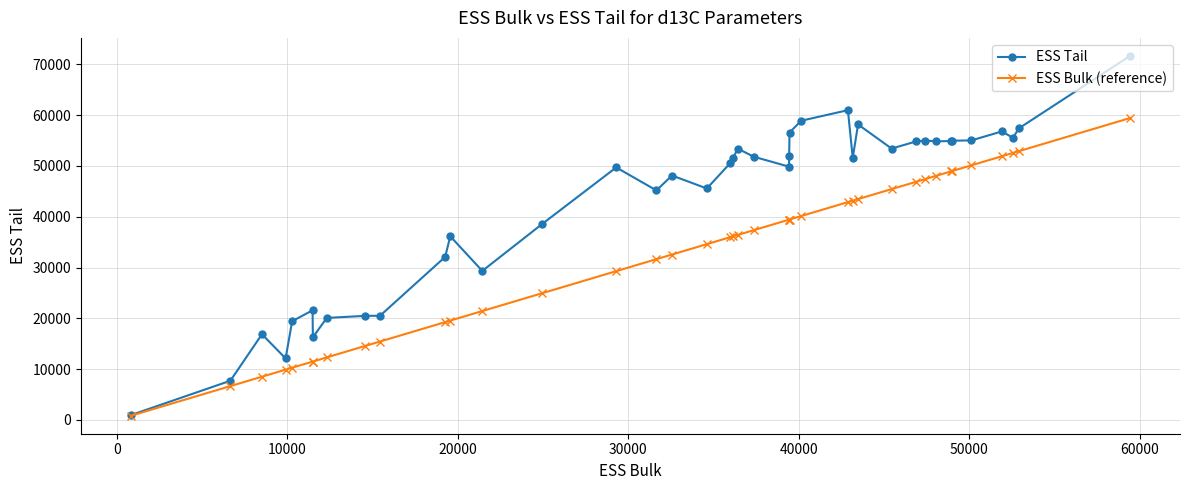

Rank the series by their maximum value, from highest to lowest.

ESS Tail, ESS Bulk (reference)